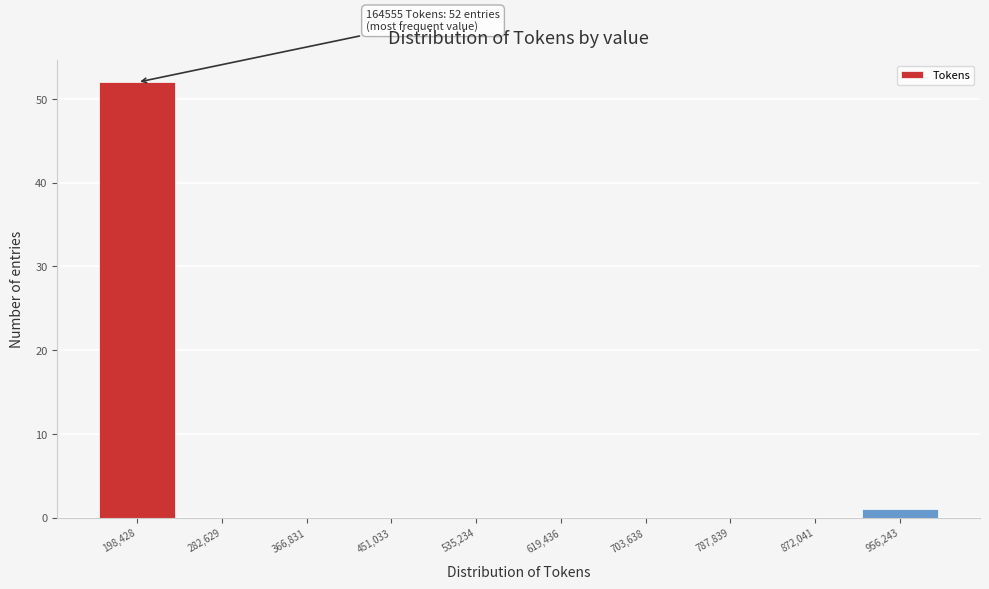

Which range on the x-axis has the tallest bar?

160000 to 240000